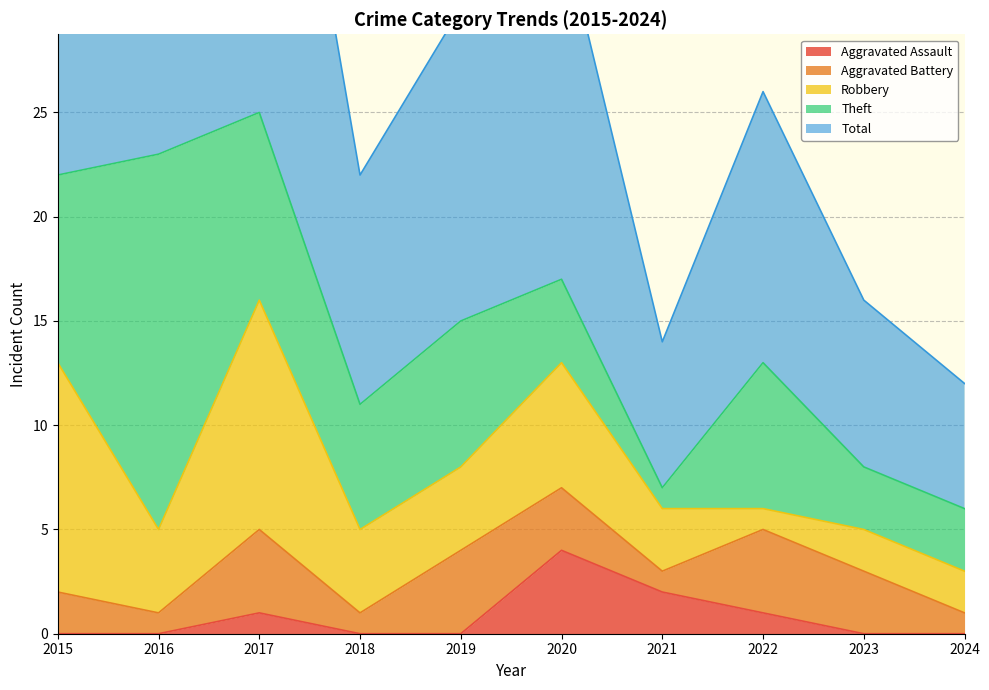

The Total series shows 7 at 2018. True or false?

False